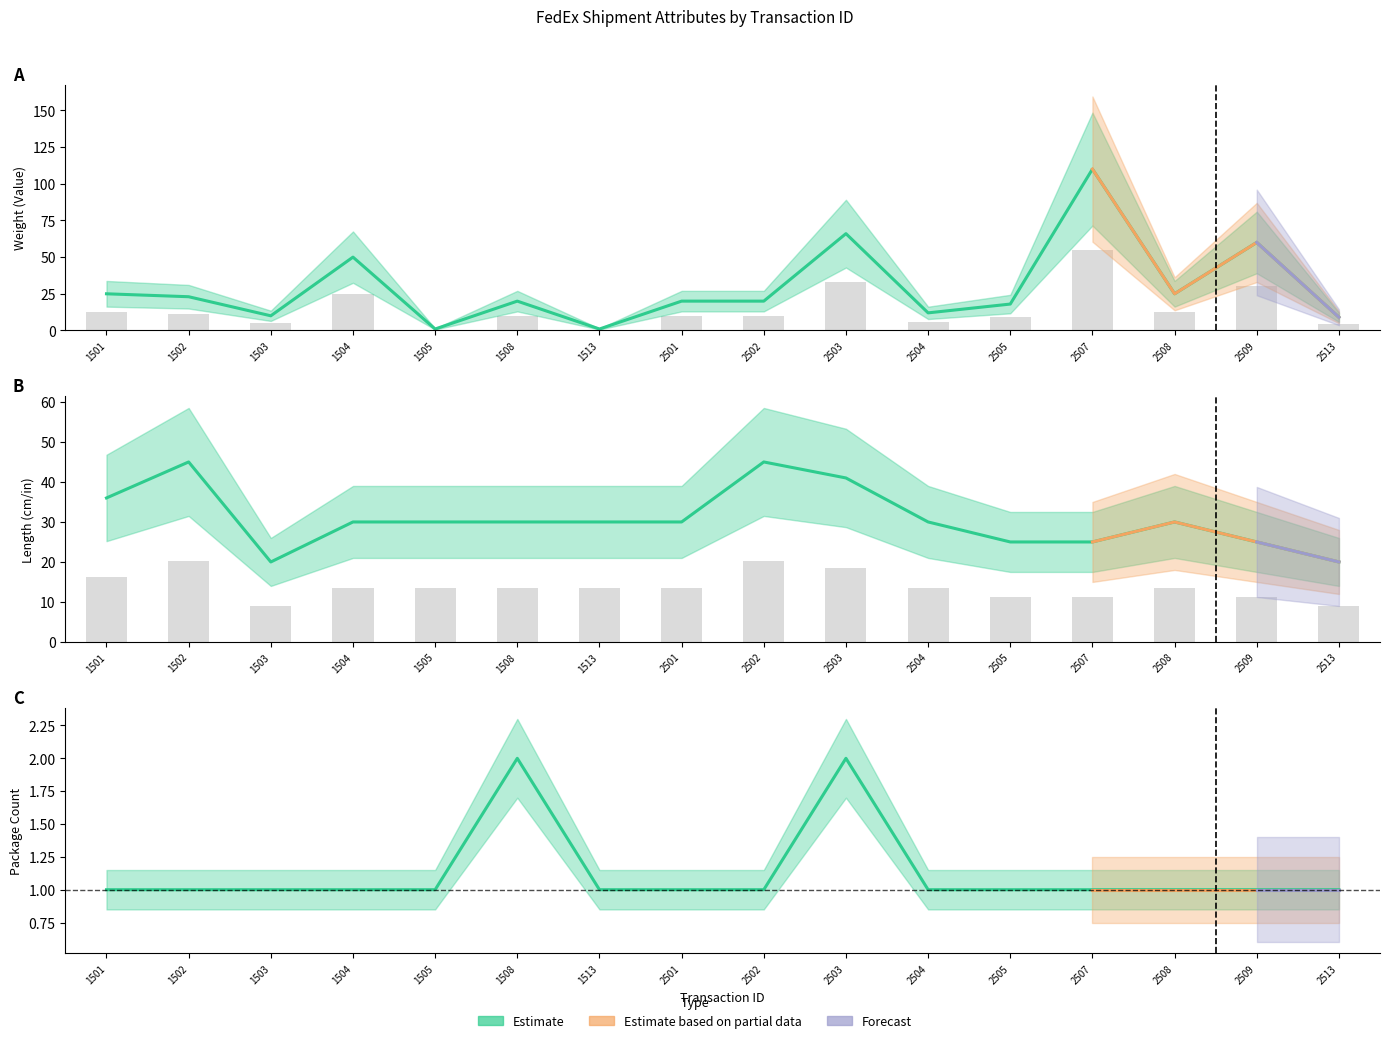

Reading right to left, list all the values displayed in this chart.

Weight (Value): 2513=9	2509=60	2508=25	2507=110	2505=18	2504=12	2503=66	2502=20	2501=20	1513=1	1508=20	1505=1	1504=50	1503=10	1502=23	1501=25
Package Count: 2513=1	2509=1	2508=1	2507=1	2505=1	2504=1	2503=2	2502=1	2501=1	1513=1	1508=2	1505=1	1504=1	1503=1	1502=1	1501=1
Length: 2513=20	2509=25	2508=30	2507=25	2505=25	2504=30	2503=41	2502=45	2501=30	1513=30	1508=30	1505=30	1504=30	1503=20	1502=45	1501=36